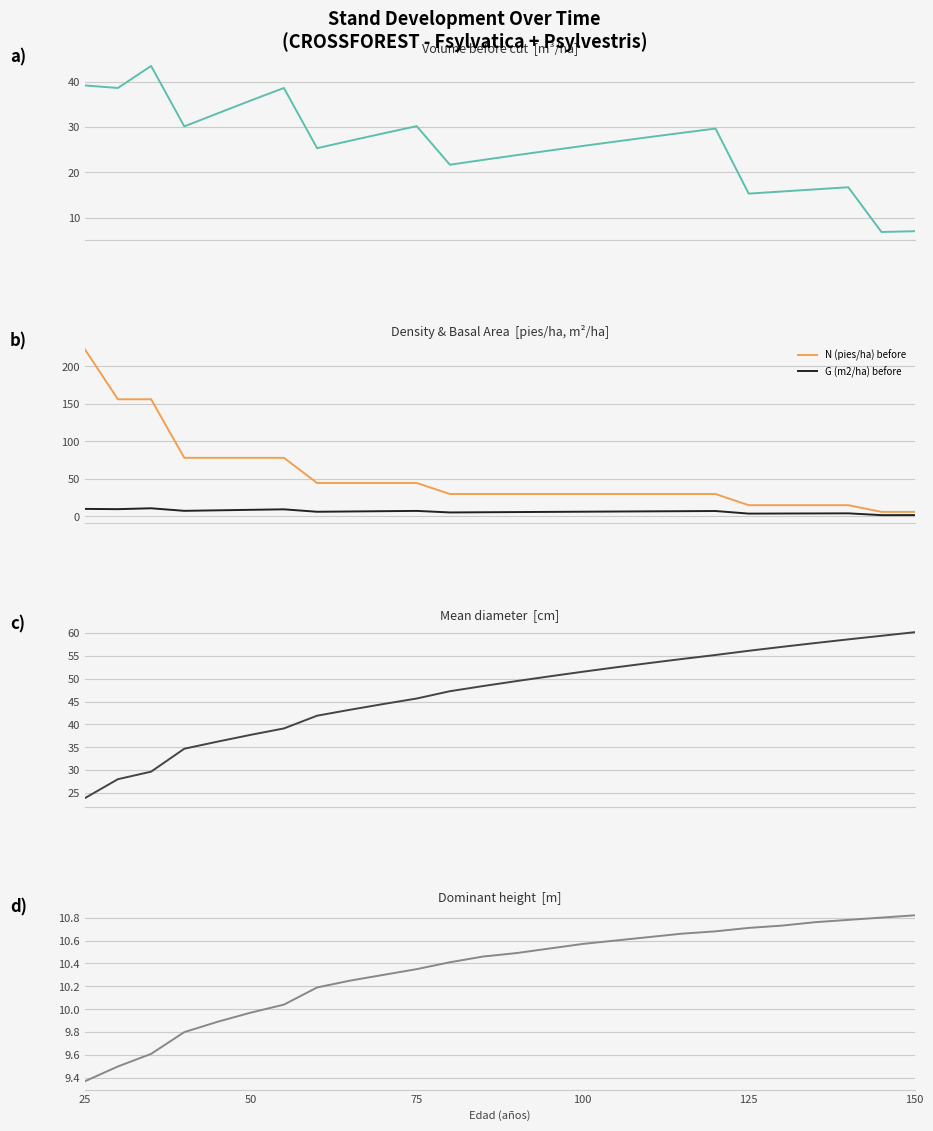

True or false: G (m2/ha) before and N (pies/ha) before cross at least once.

False